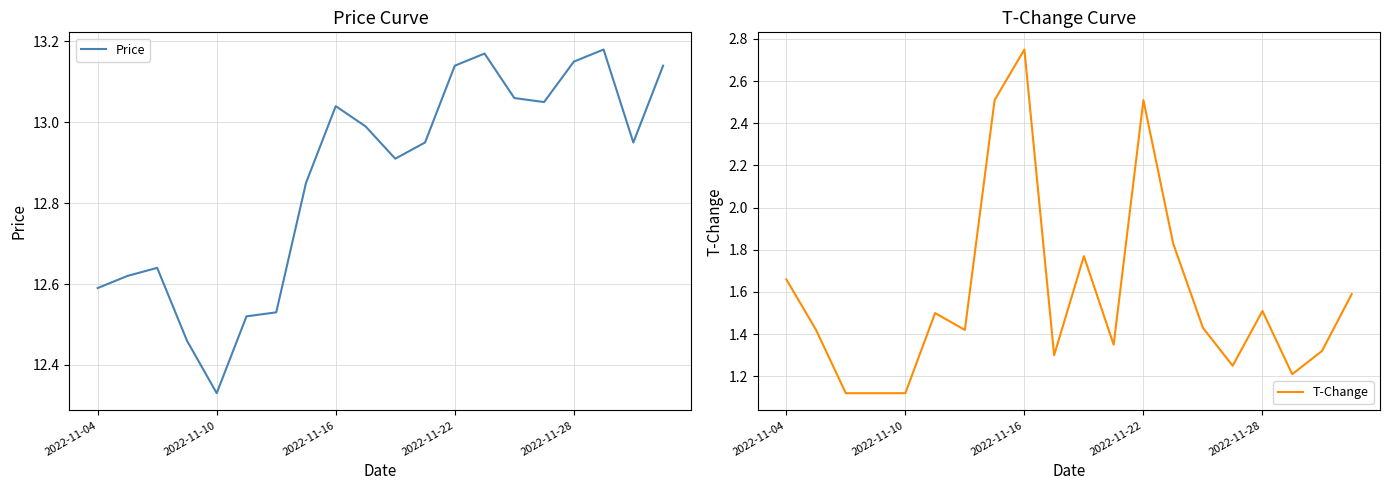

Reading left to right, extract all data points from this chart.

Price: 12.6	12.6	12.6	12.5	12.3	12.5	12.5	12.8	13.0	13.0	12.9	12.9	13.1	13.2	13.1	13.1	13.2	13.2	12.9	13.1
T-Change: 1.7	1.4	1.1	1.1	1.1	1.5	1.4	2.5	2.8	1.3	1.8	1.4	2.5	1.8	1.4	1.2	1.5	1.2	1.3	1.6